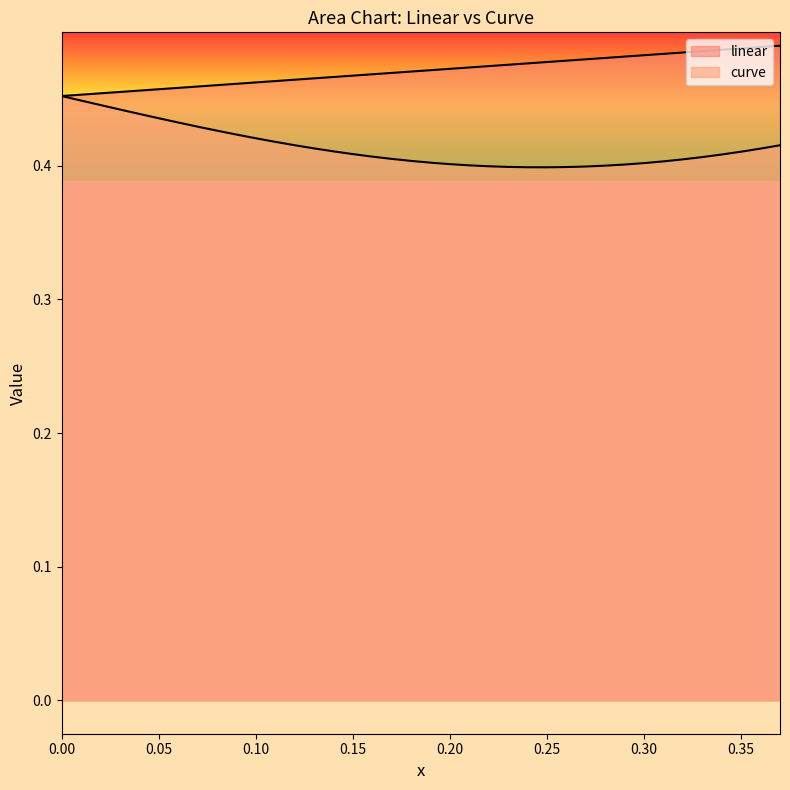

How many categories are shown in the chart?

38